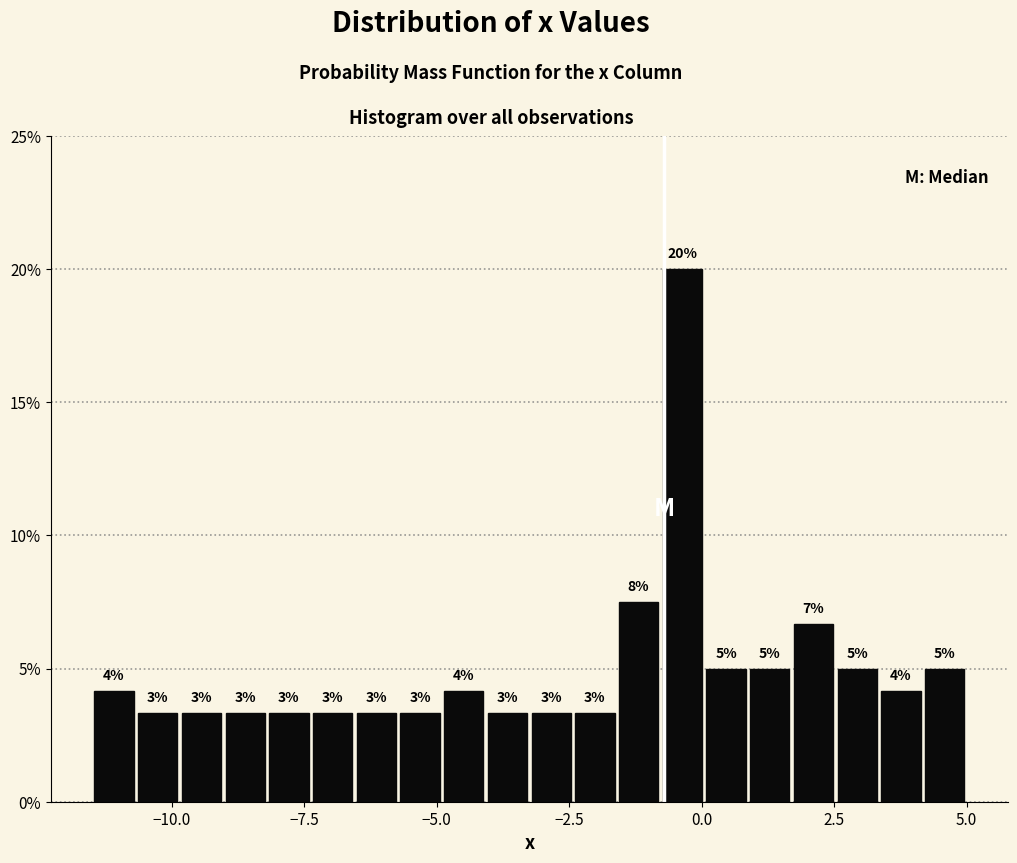

Read against the x-axis, roughly where is the centre of the tallest bar?

-0.5